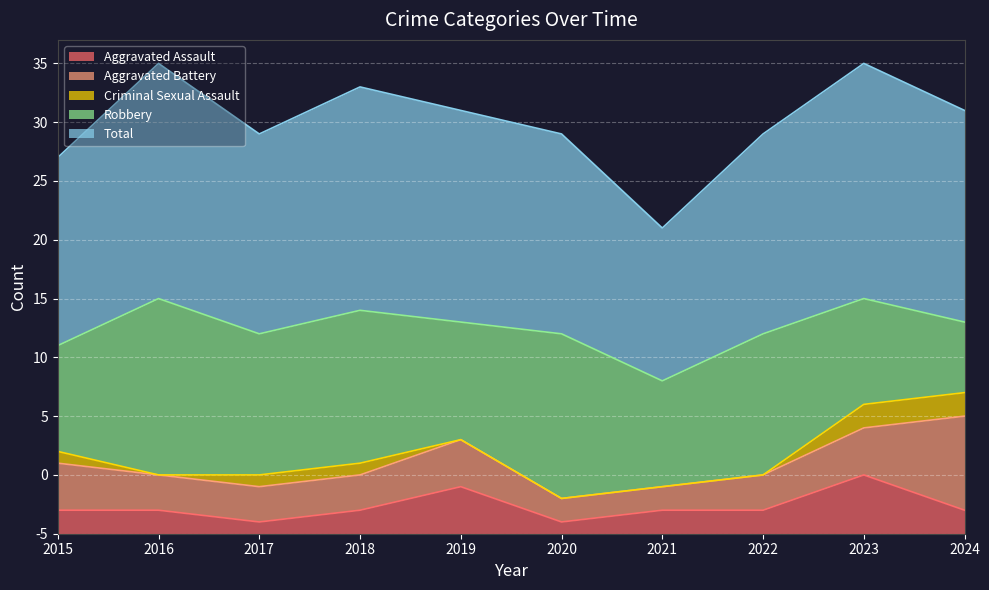

Reading left to right, extract all data points from this chart.

Aggravated Assault: 2	2	1	2	4	1	2	2	5	2
Aggravated Battery: 4	3	3	3	4	2	2	3	4	8
Criminal Sexual Assault: 1	0	1	1	0	0	0	0	2	2
Robbery: 9	15	12	13	10	14	9	12	9	6
Total: 16	20	17	19	18	17	13	17	20	18